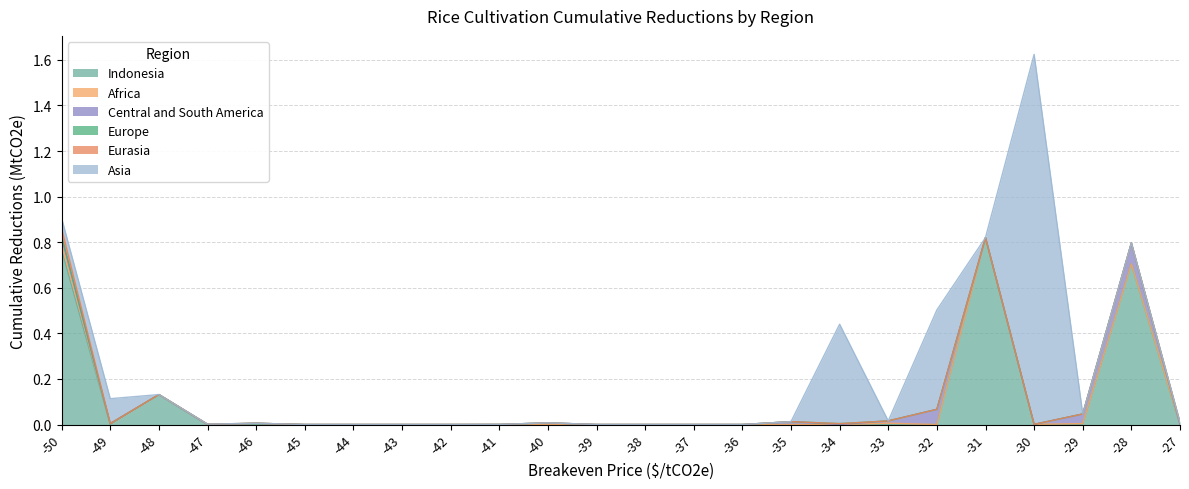

Between -40 and -48, which is larger?

-48